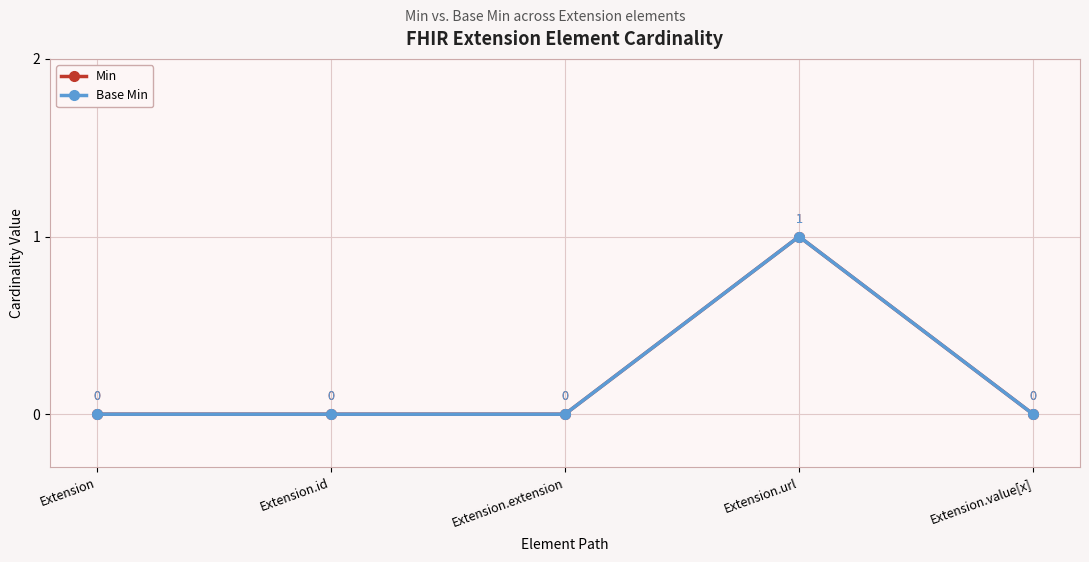

What is the label of the 4th point from the left?

Extension.url